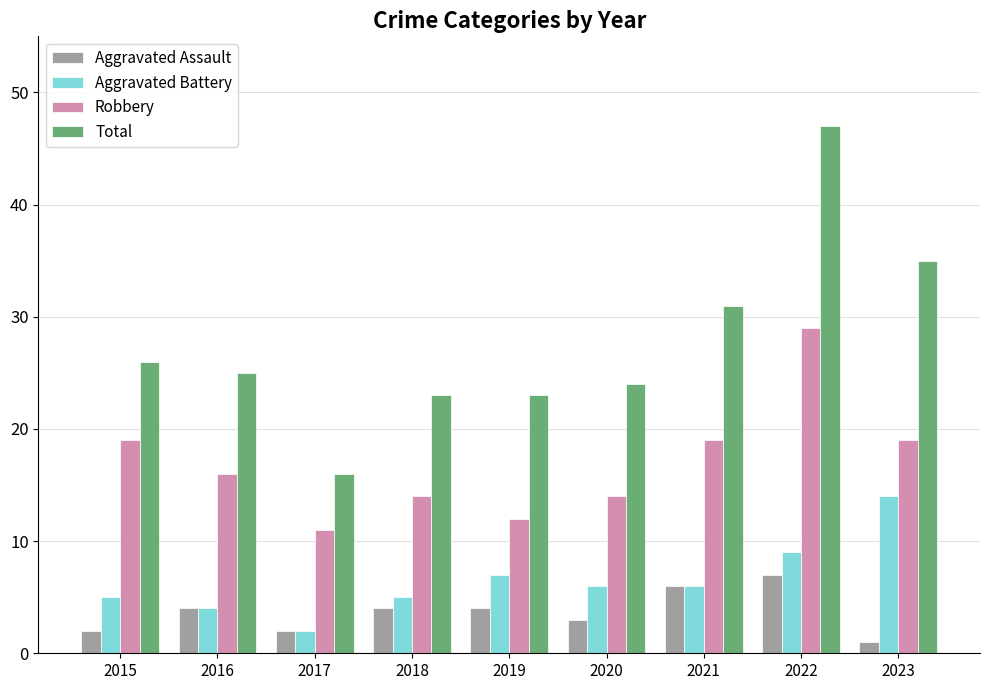

What is the value of the Robbery bar at the 6th from the left?

14